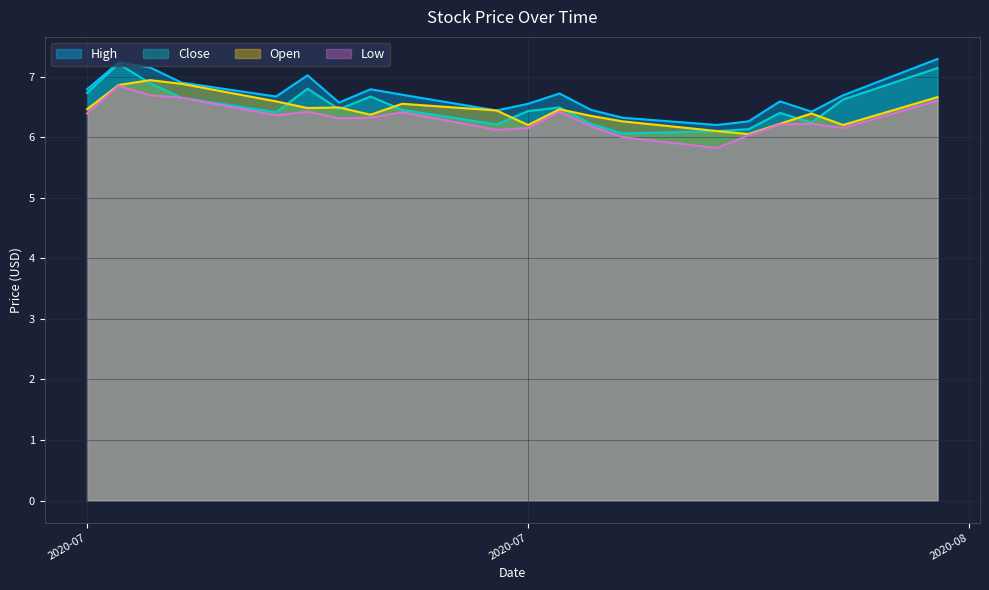

Reading right to left, what are all the values shown in this chart?

High: 7.3	6.7	6.4	6.6	6.3	6.2	6.3	6.4	6.7	6.6	6.4	6.7	6.8	6.6	7.0	6.7	6.9	7.2	7.2	6.8
Close: 7.1	6.6	6.2	6.4	6.1	6.1	6.1	6.2	6.5	6.4	6.2	6.4	6.7	6.5	6.8	6.4	6.7	6.9	7.2	6.7
Open: 6.7	6.2	6.4	6.2	6.1	6.1	6.3	6.3	6.5	6.2	6.4	6.6	6.4	6.5	6.5	6.6	6.9	6.9	6.9	6.5
Low: 6.6	6.2	6.2	6.2	6.0	5.8	6.0	6.2	6.4	6.2	6.1	6.4	6.3	6.3	6.4	6.4	6.7	6.7	6.8	6.4